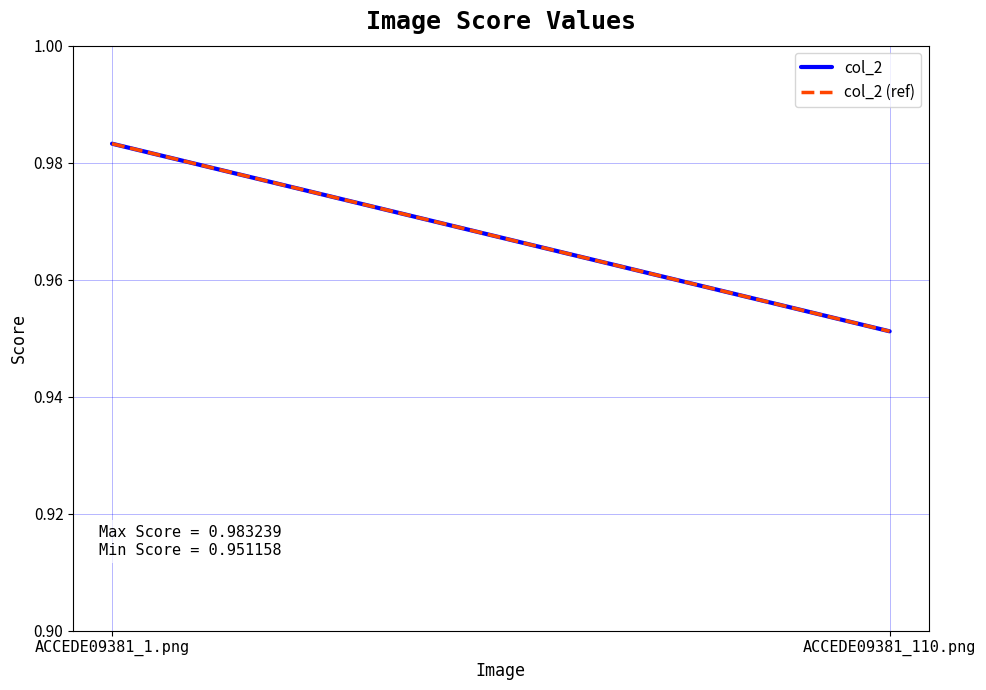

What is the total value across all series at ACCEDE09381_1.png?

2.0